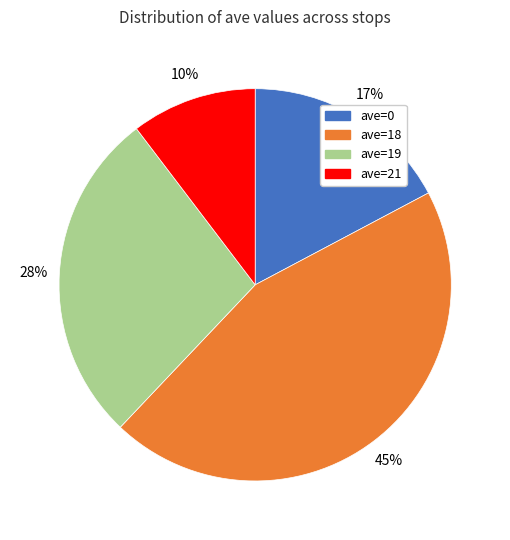

Does ave=0 account for over 50% of the chart?

No